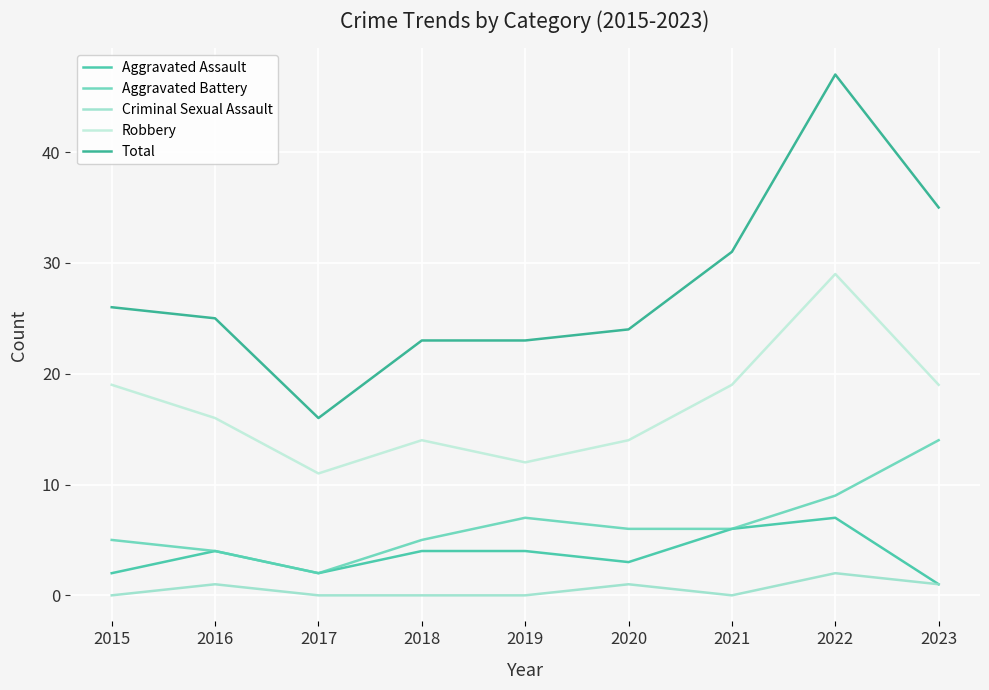

At 2018, list the series in order from largest to smallest.

Total, Robbery, Aggravated Battery, Aggravated Assault, Criminal Sexual Assault